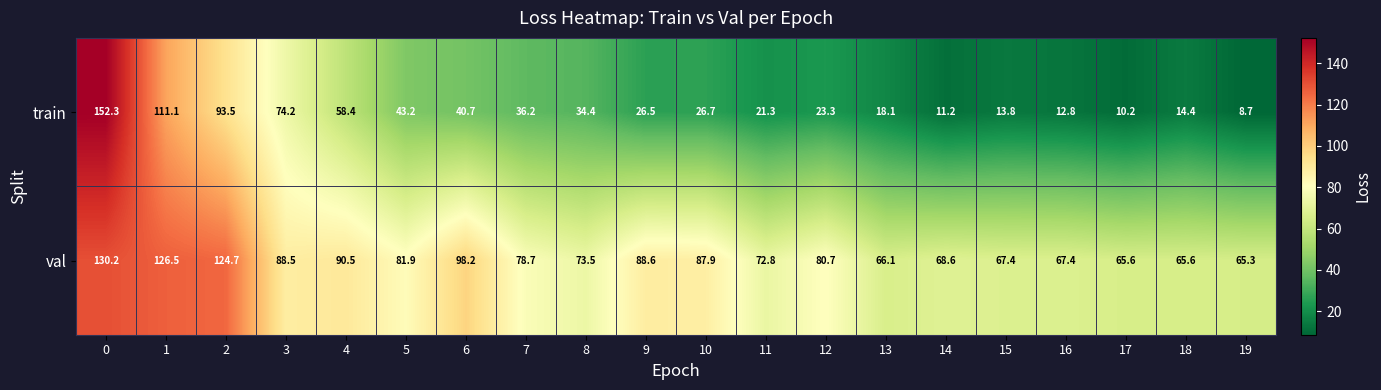

What is the sum of all val values?

1688.7